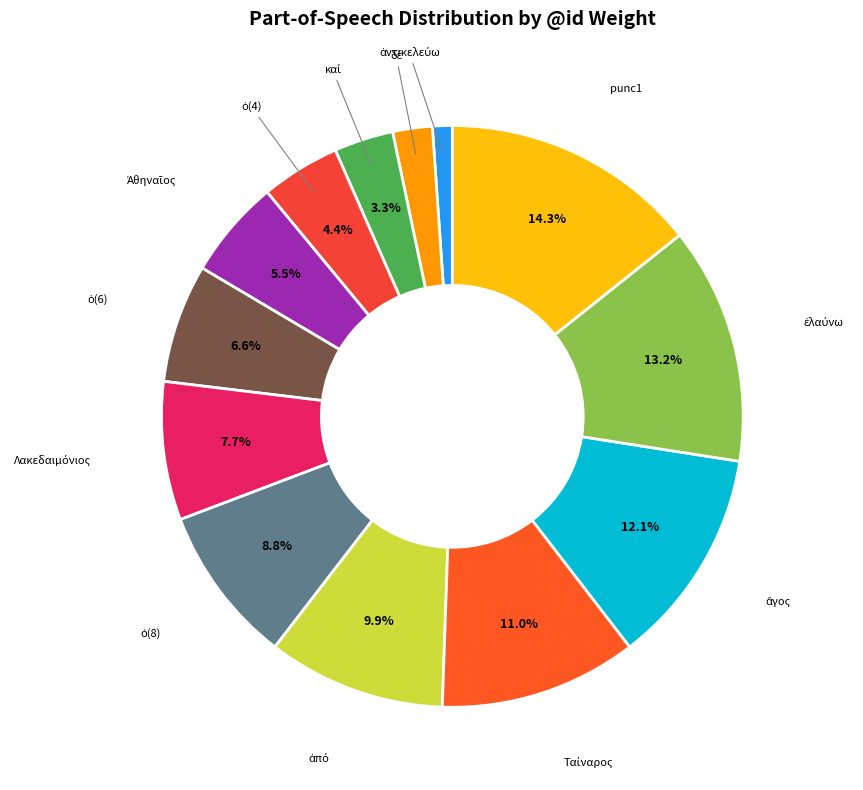

Which slice is the largest?

punc1